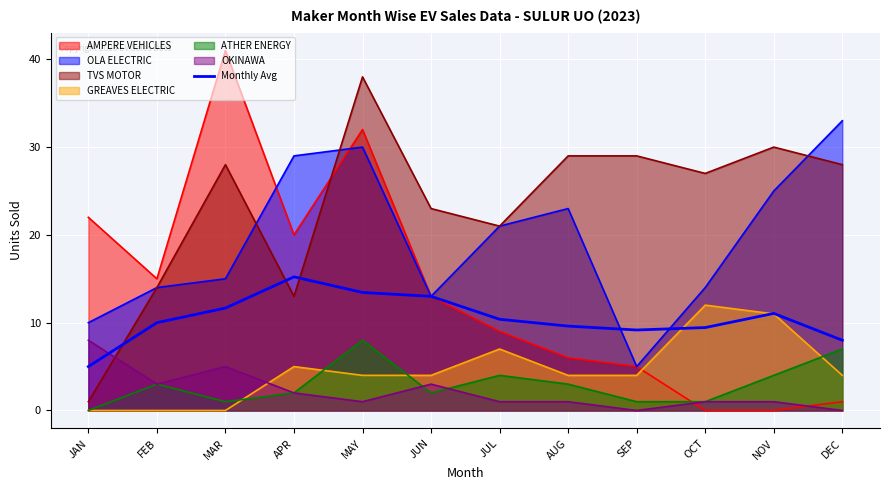

How many lines are shown in the chart?

7